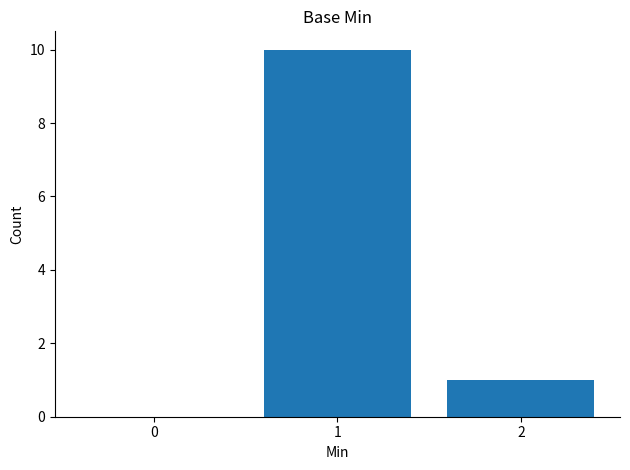

Is it true that the value at 0 is 0?

True